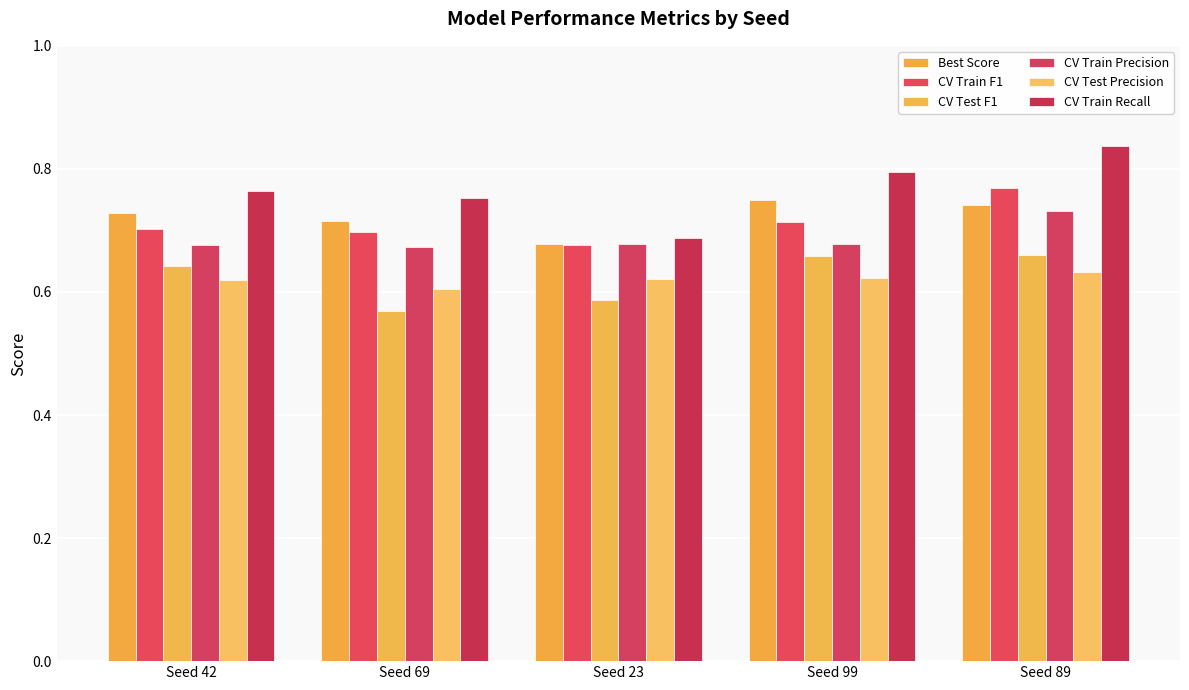

What is the difference between the second highest and second lowest values in the CV Test F1 series?

0.1